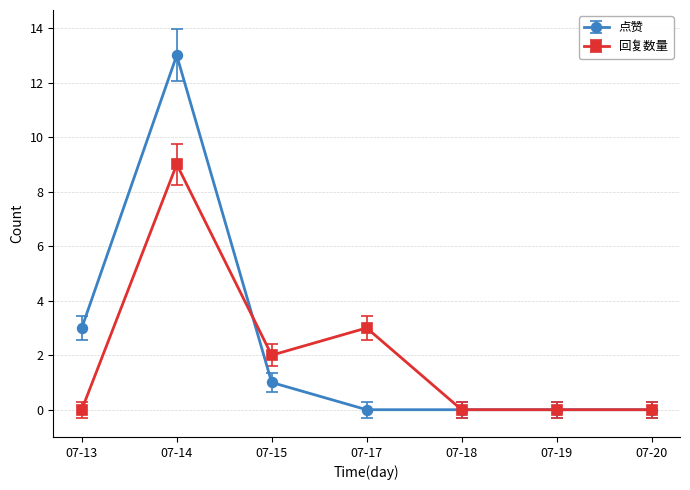

Which series has the largest range (max minus min)?

点赞